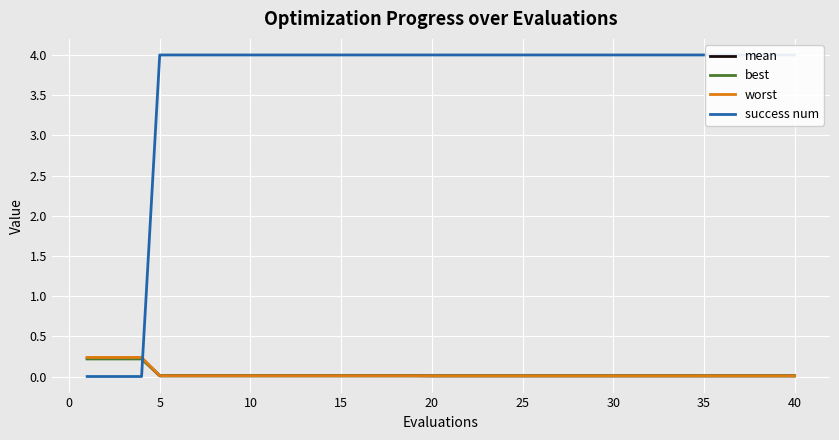

Is the value of mean at 32 greater than the value of success num at 15?

No